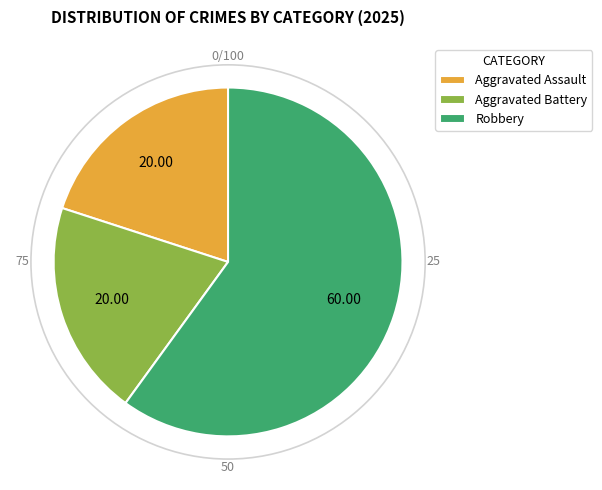

Combined, do Robbery and Aggravated Assault account for over 50%?

Yes